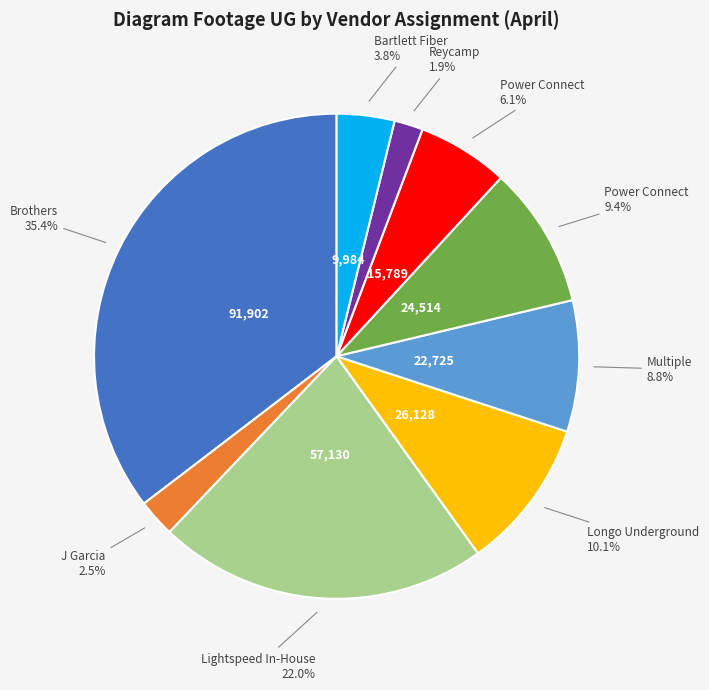

Count the number of slices in the pie.

9